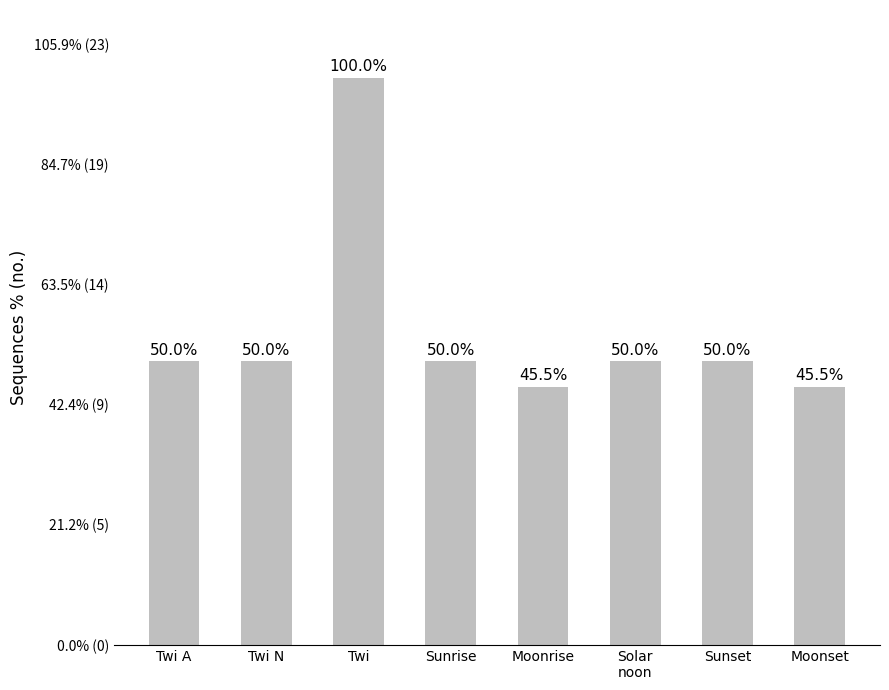

What is the label of the 5th bar from the right?

Sunrise